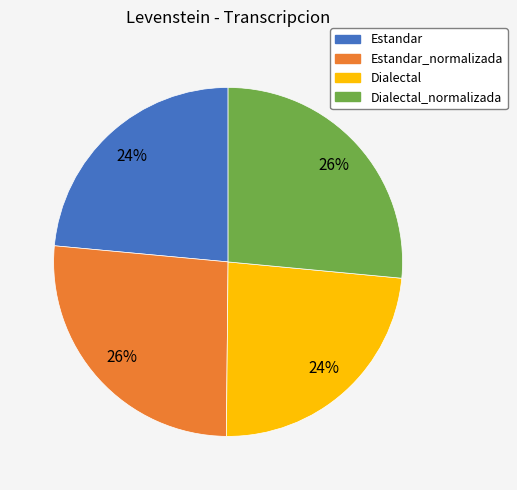

To the nearest percent, what portion does Dialectal represent?

24%